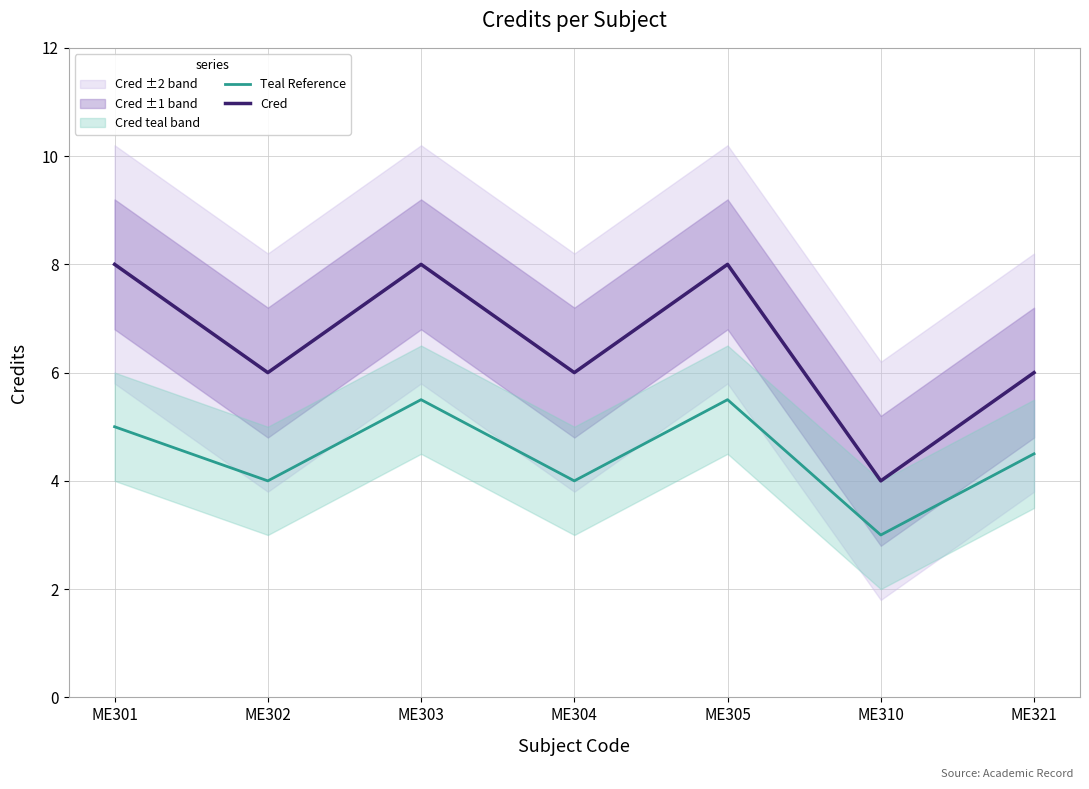

Does the chart have visible grid lines?

Yes